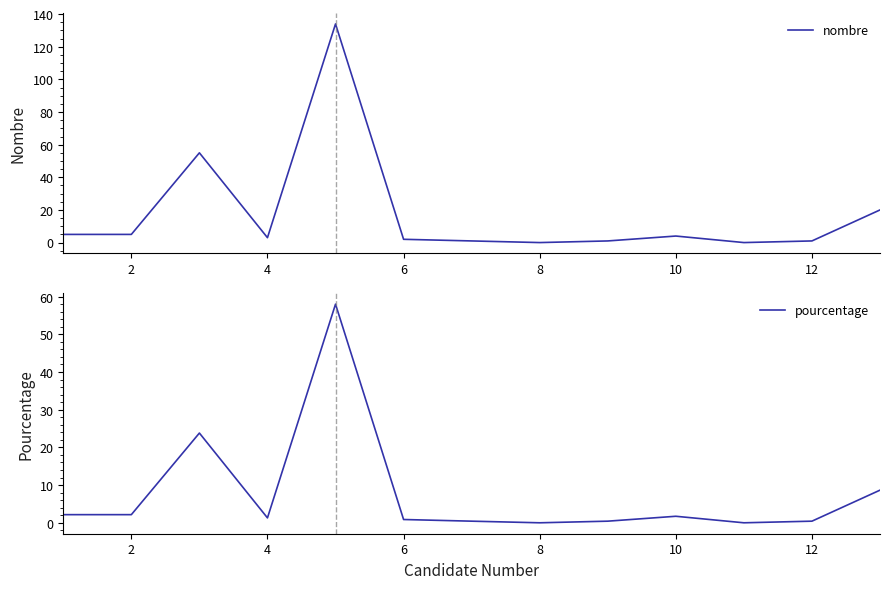

How many interior local valleys does the nombre series have?

3